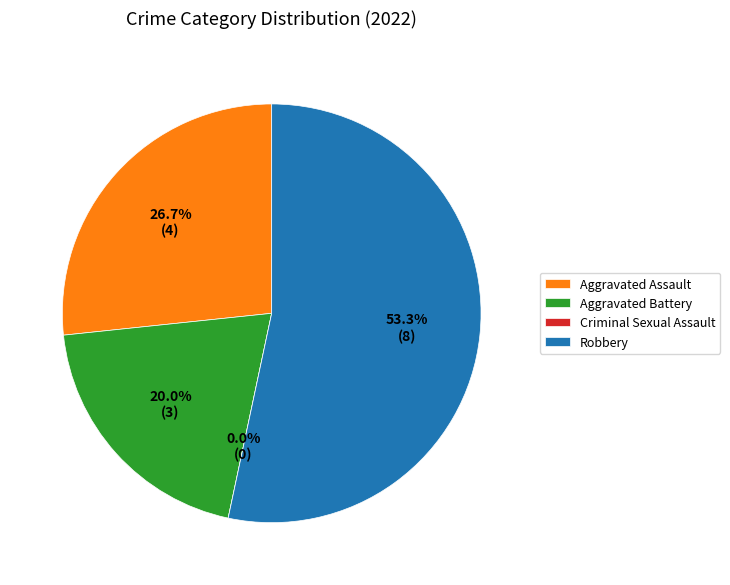

Rank the categories by value from lowest to highest.

Criminal Sexual Assault, Aggravated Battery, Aggravated Assault, Robbery